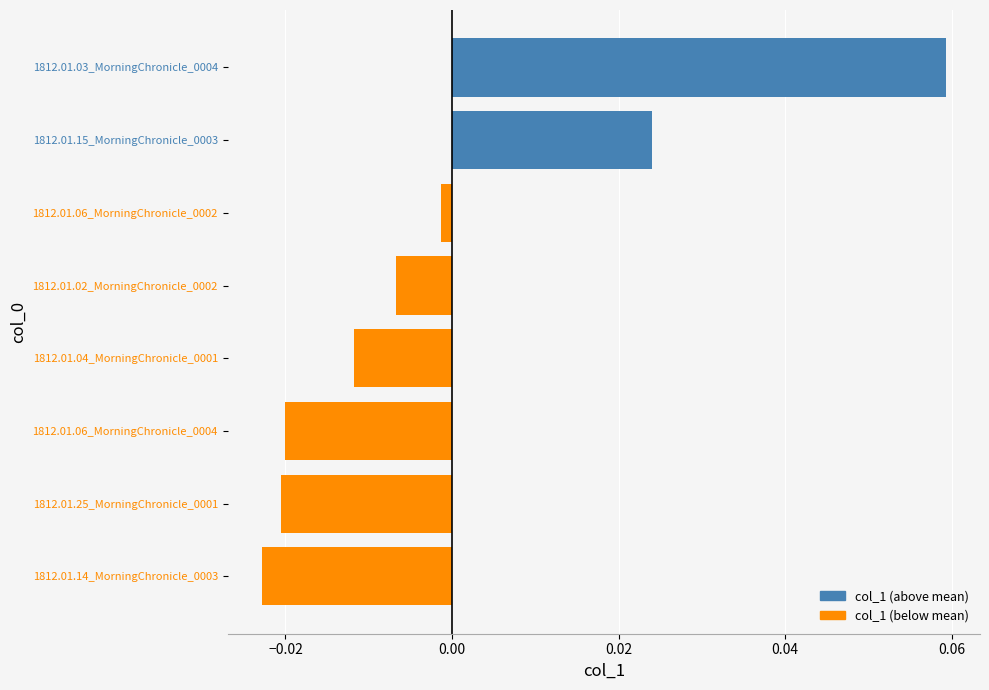

At how many categories does at least one series exceed 0?

2